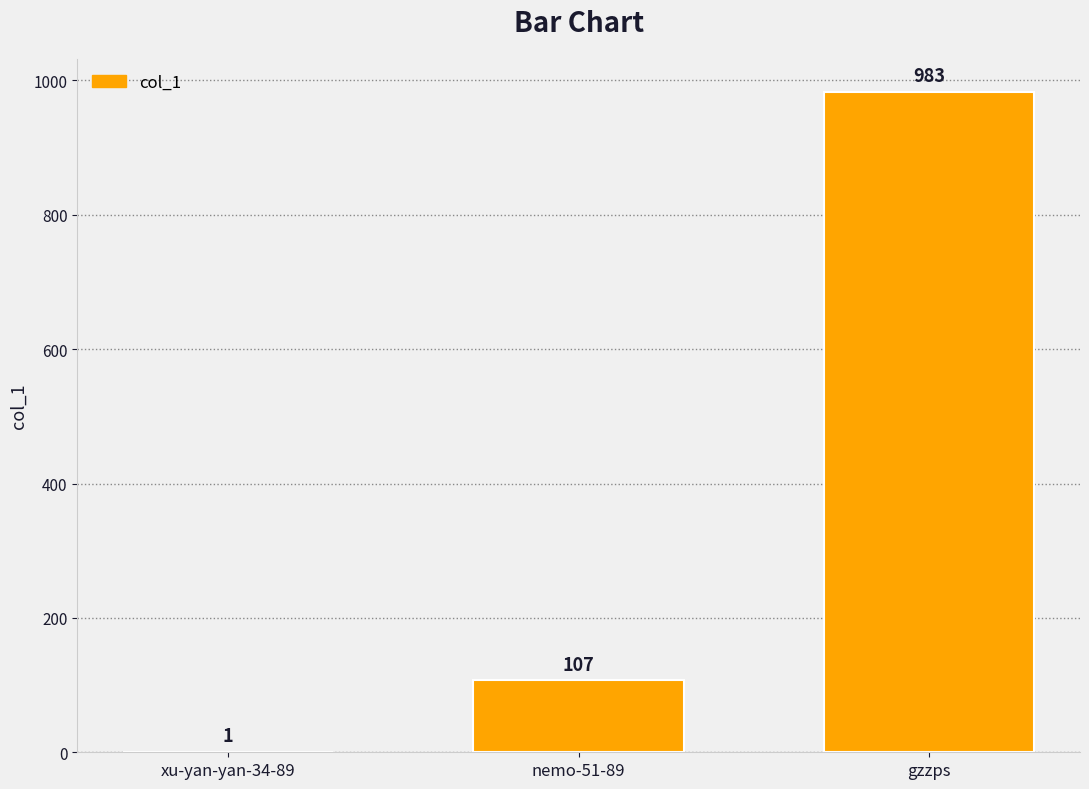

What is the maximum value shown in the chart?

983